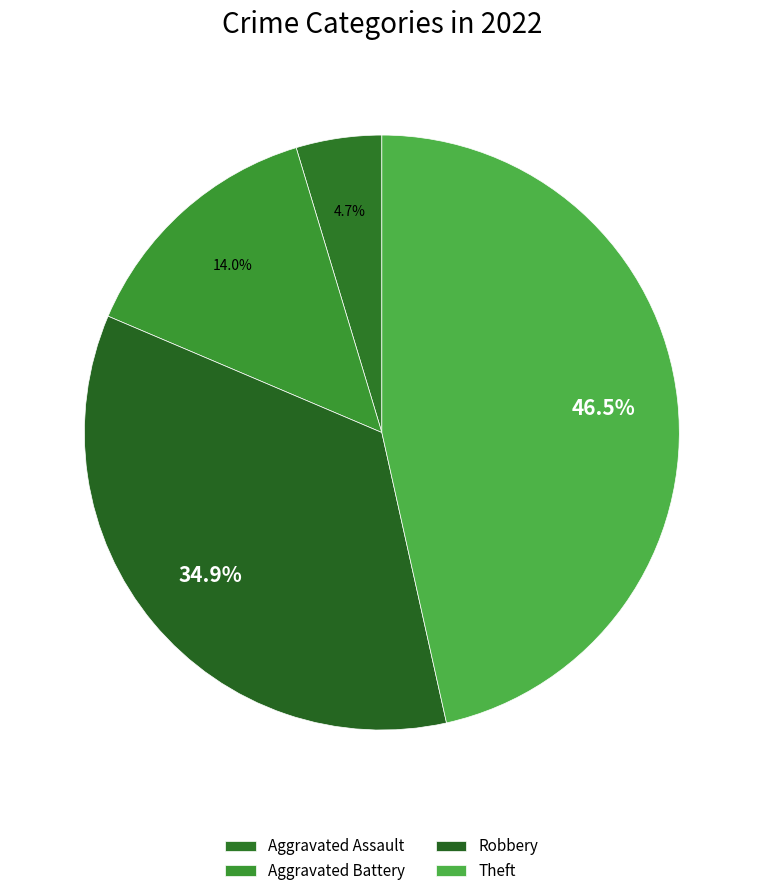

Is the sum of Robbery and Aggravated Assault greater than half?

No